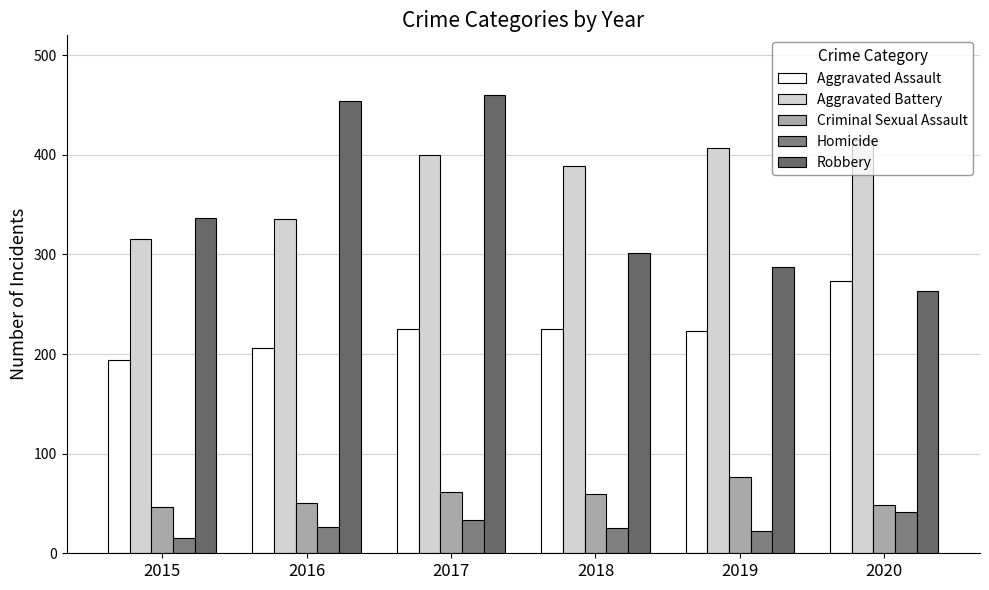

What is the value of the Robbery bar at the 1st from the left?

337